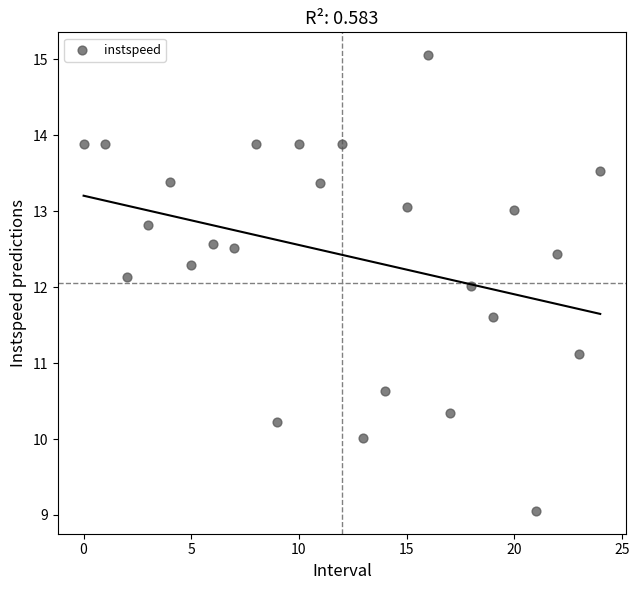

What is the range of Y values (max minus min)?

6.0